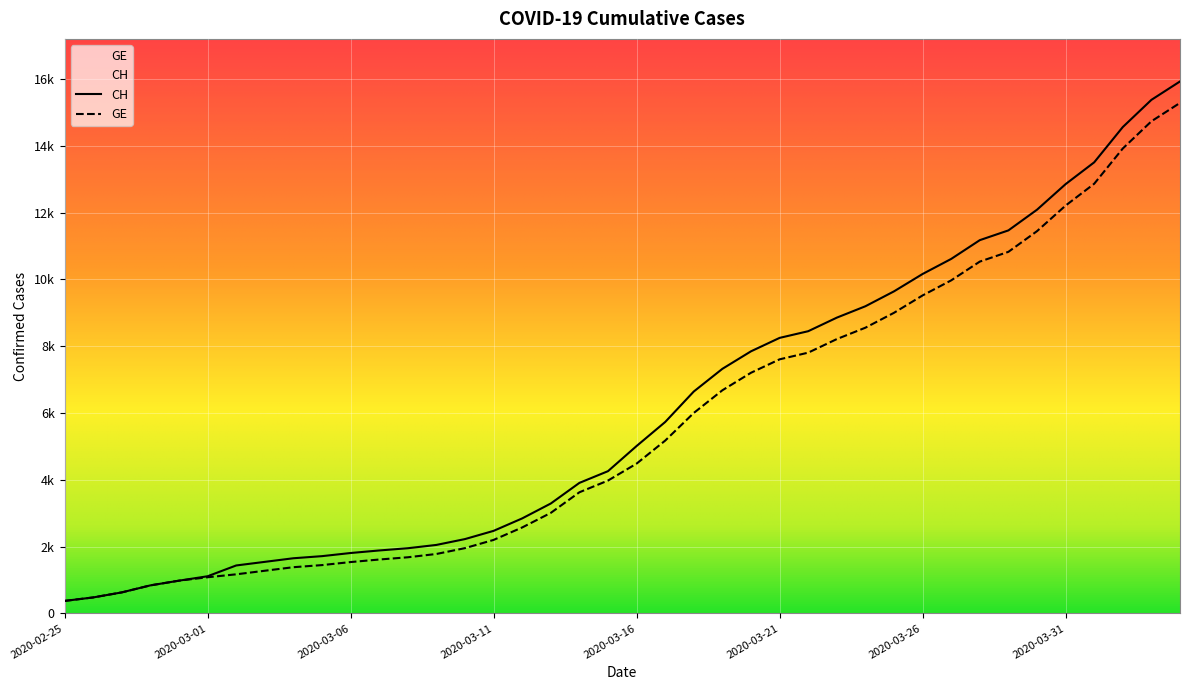

Is this an area chart (filled region under the line)?

No